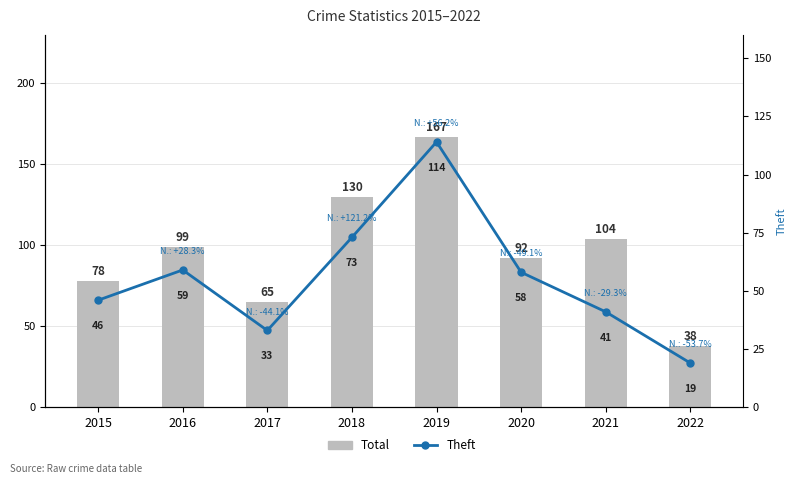

Is it true that Theft equals 33 at 2017?

True